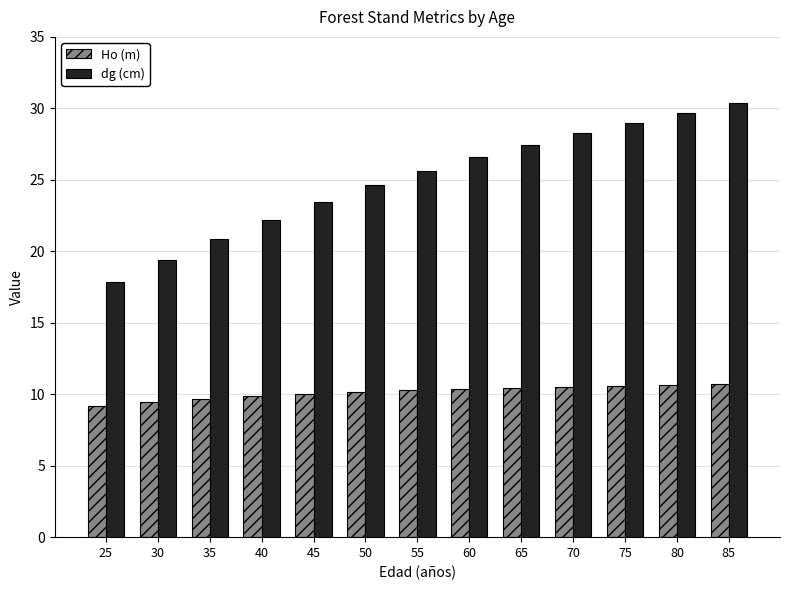

At how many categories does at least one series exceed 20?

11